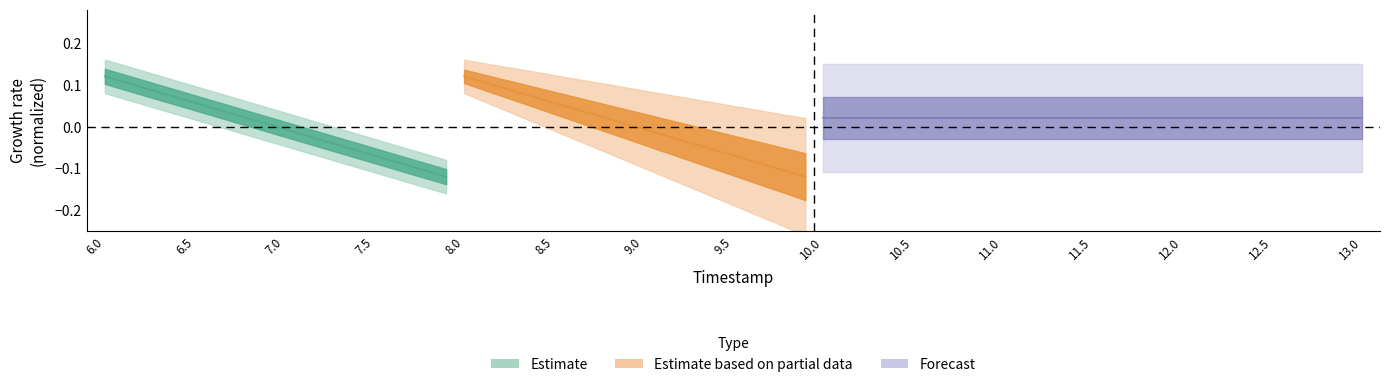

True or false: X has more than 0 interior local peaks.

False